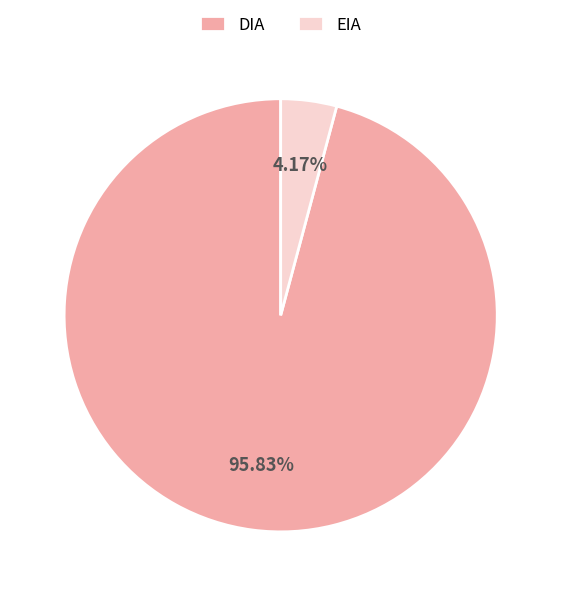

Between EIA and DIA, which is larger?

DIA